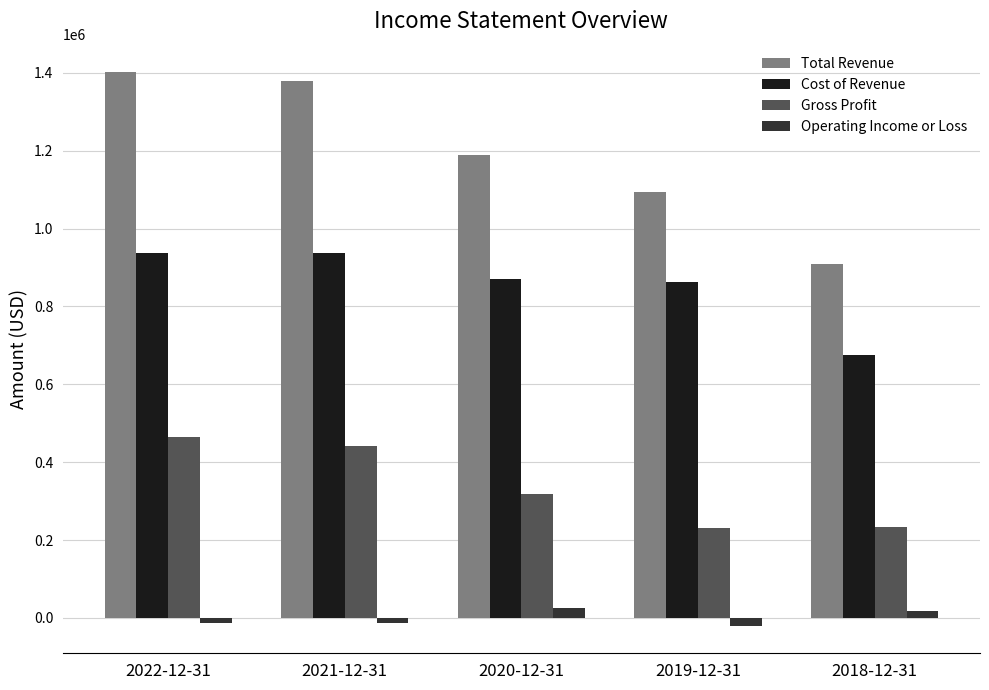

List the series in order of their overall mean, highest first.

Total Revenue, Cost of Revenue, Gross Profit, Operating Income or Loss